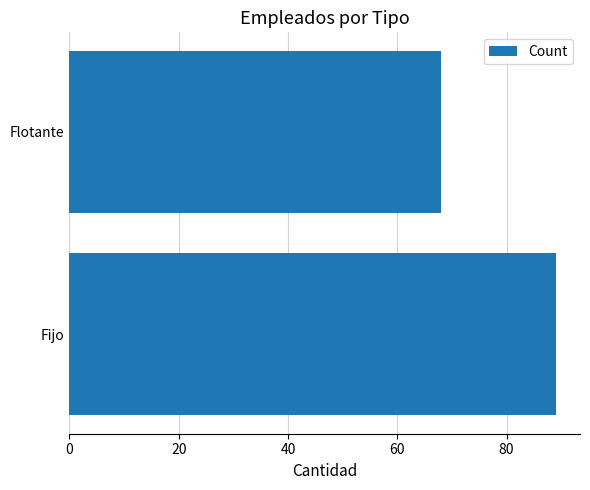

Reading bottom to top, transcribe all the data shown in this chart.

Fijo=89	Flotante=68